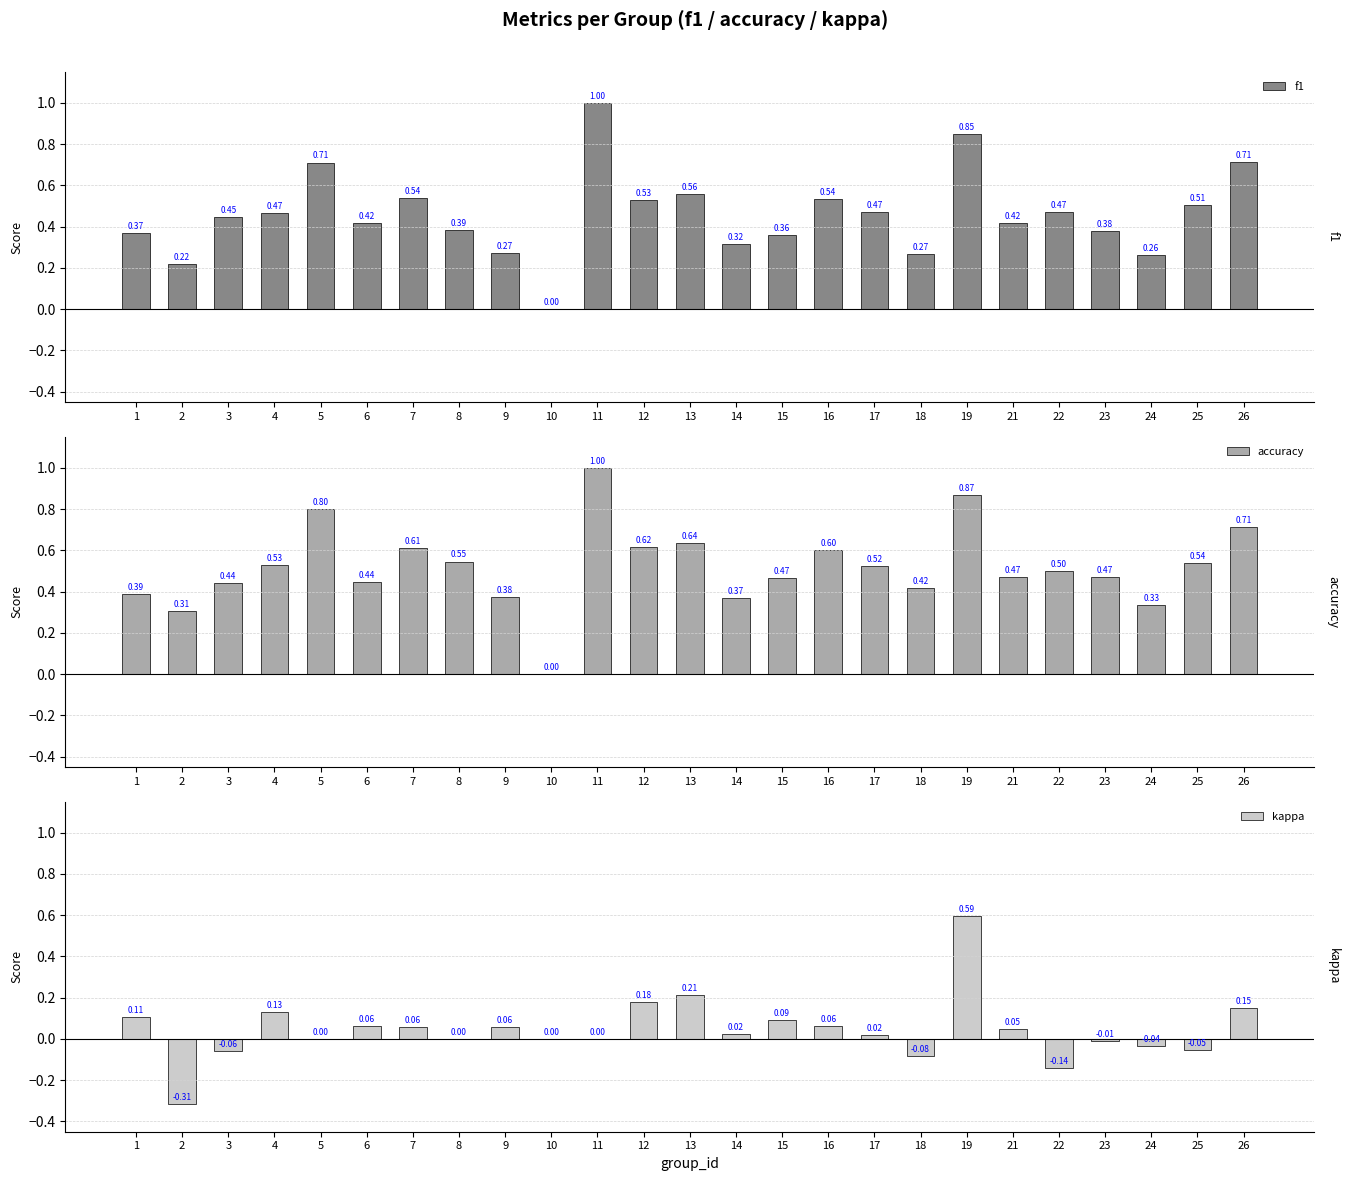

How many accuracy values are between 0 and 1?

25